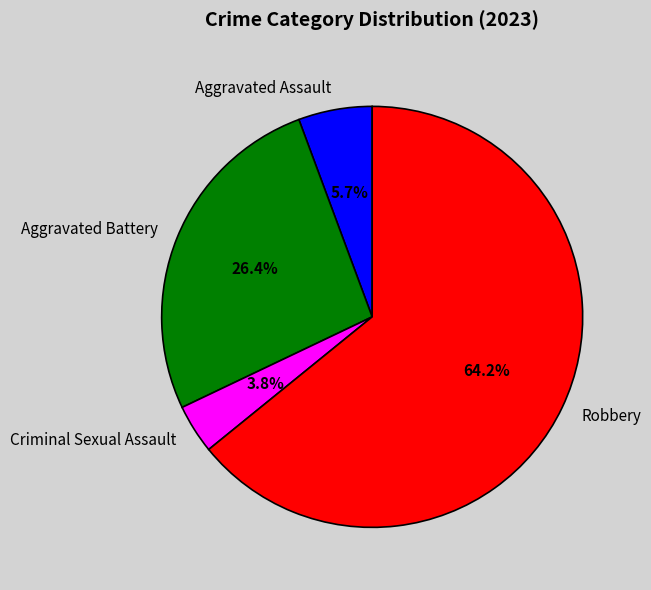

To the nearest percent, what is the average slice percentage?

25%